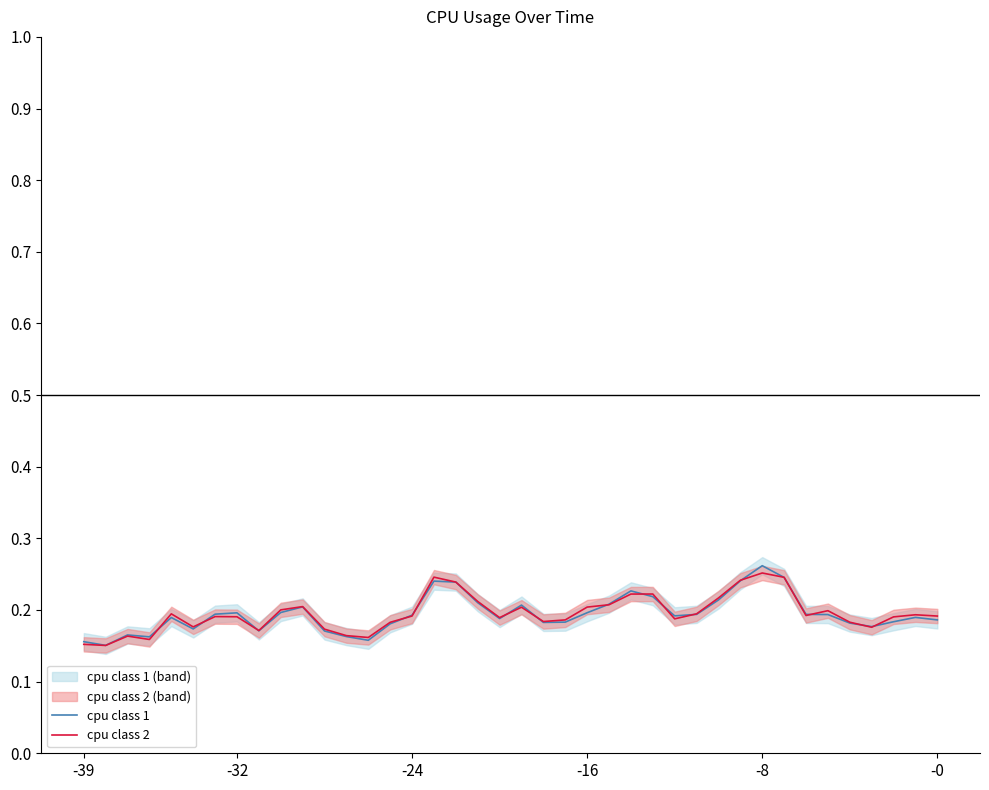

Is the value of cpu class 2 at 28 greater than the value of cpu class 1 at 29?

No